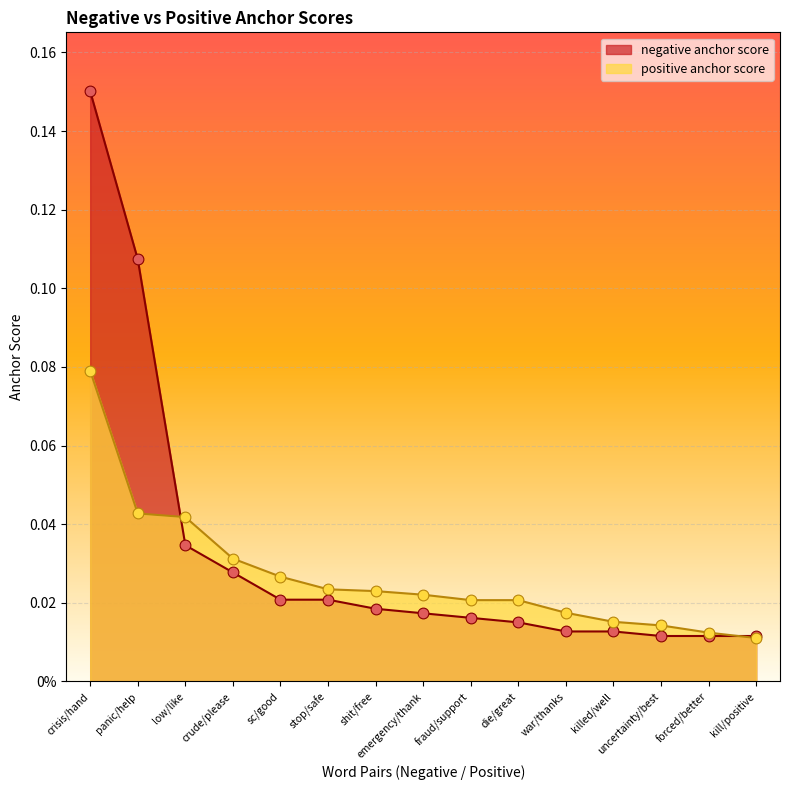

What are all the series names shown in the legend?

negative anchor score, positive anchor score